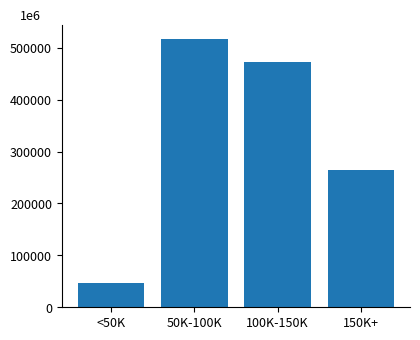

Does the chart contain any negative values?

No